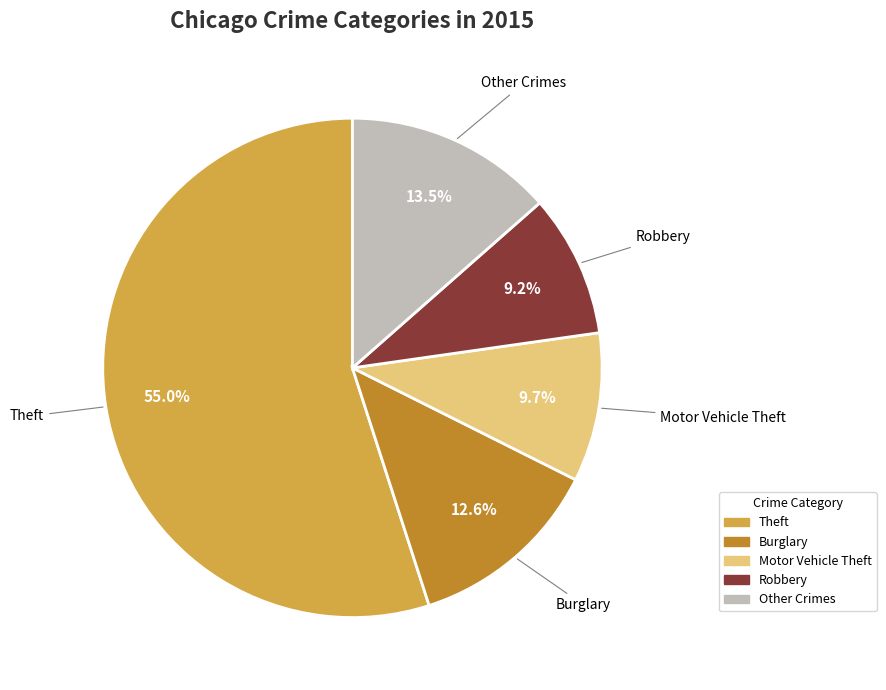

Is there any slice that represents more than half of the pie?

Yes